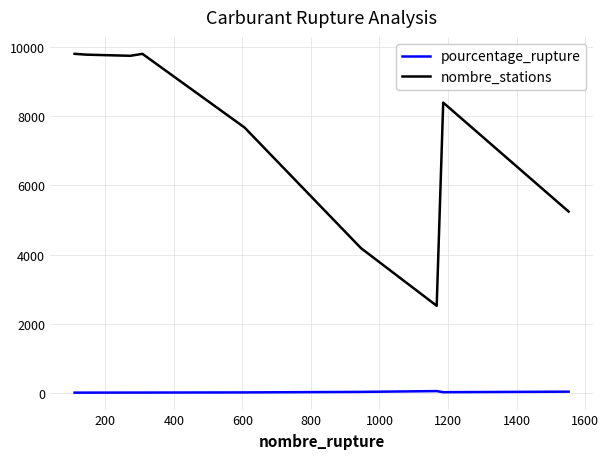

At how many categories does at least one series exceed 4790?

7